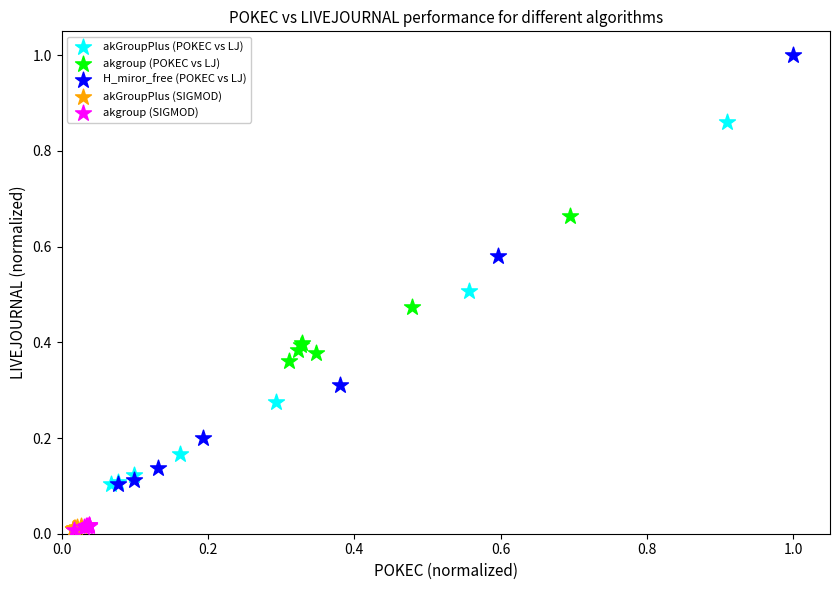

Which series has the largest Y range (max minus min)?

H_miror_free (POKEC vs LJ)